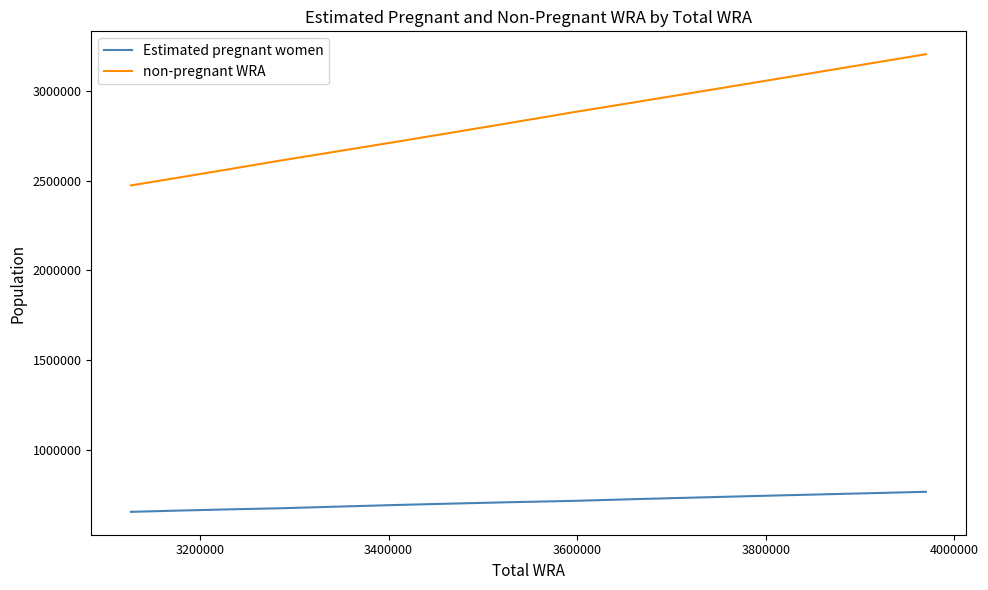

Which series has the widest spread of values?

non-pregnant WRA